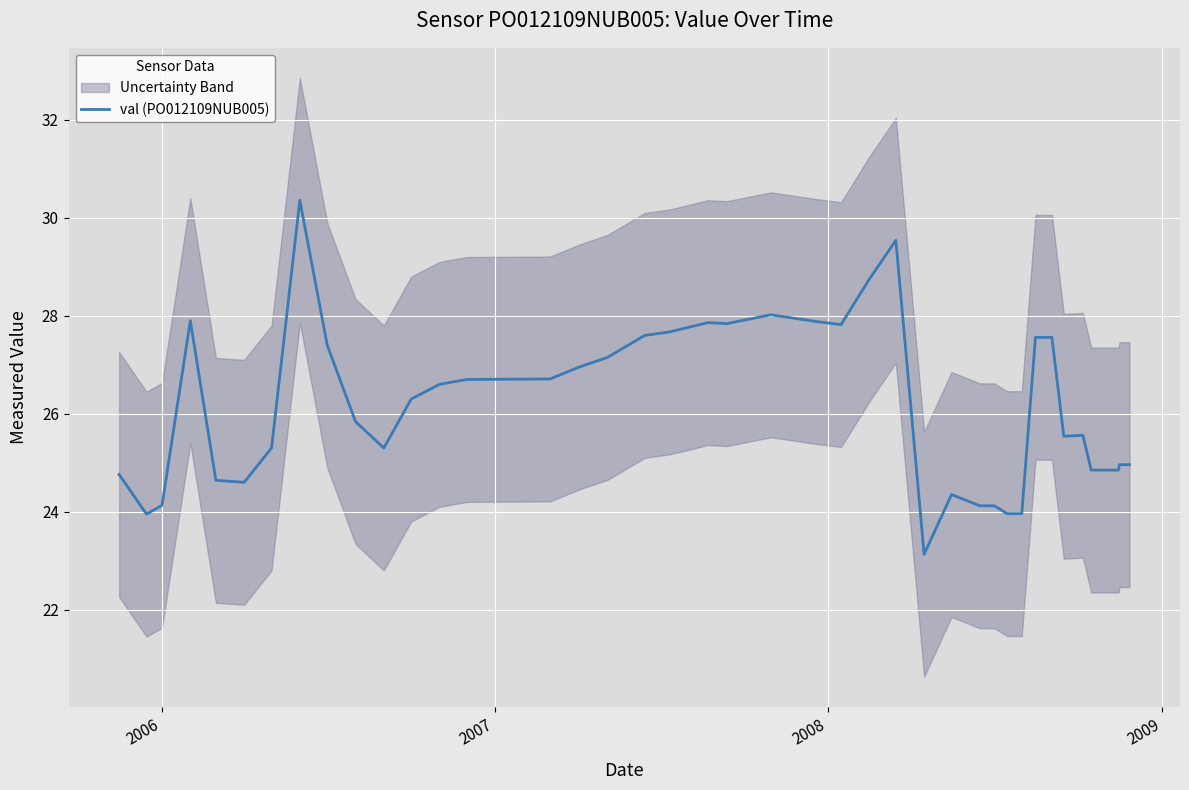

What is the lowest value of the val (PO012109NUB005) series?

23.1